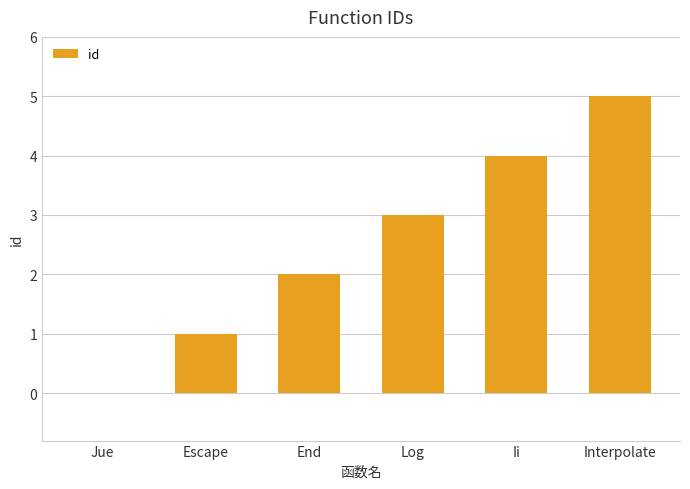

Which has a higher value, End or Escape?

End